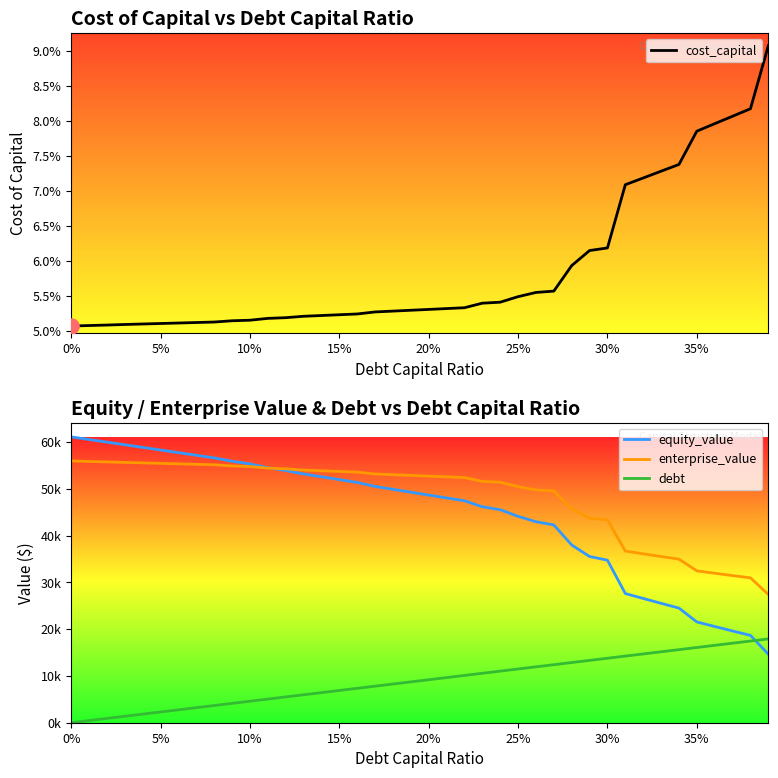

Which series contains the highest Y value?

equity_value